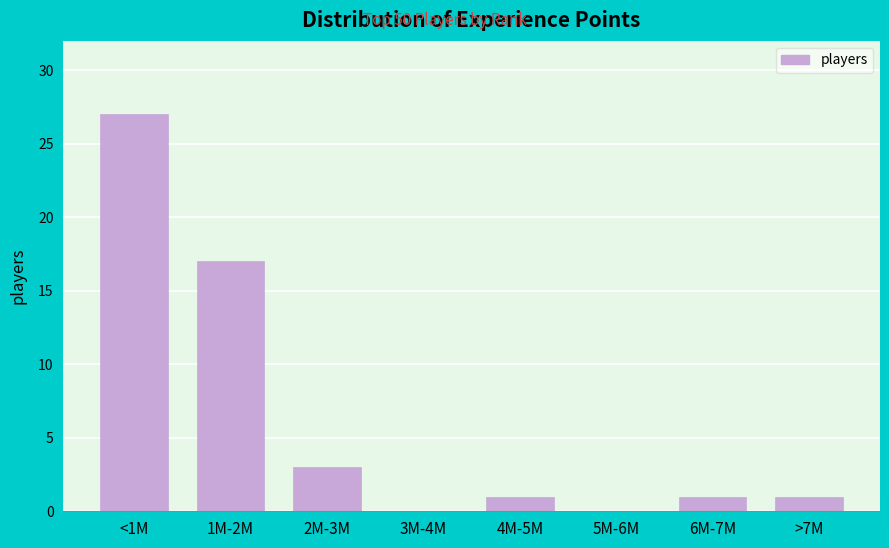

Reading left to right, extract all data points from this chart.

<1M=27	1M-2M=17	2M-3M=3	3M-4M=0	4M-5M=1	5M-6M=0	6M-7M=1	>7M=1